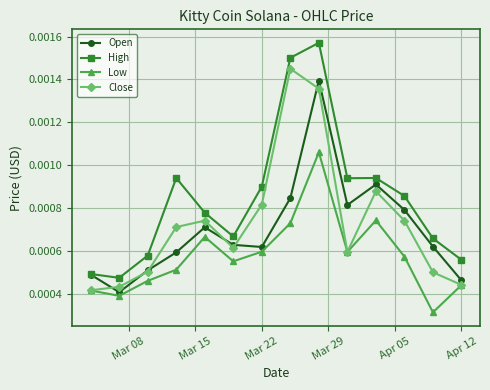

Which series has the largest total across all categories?

High